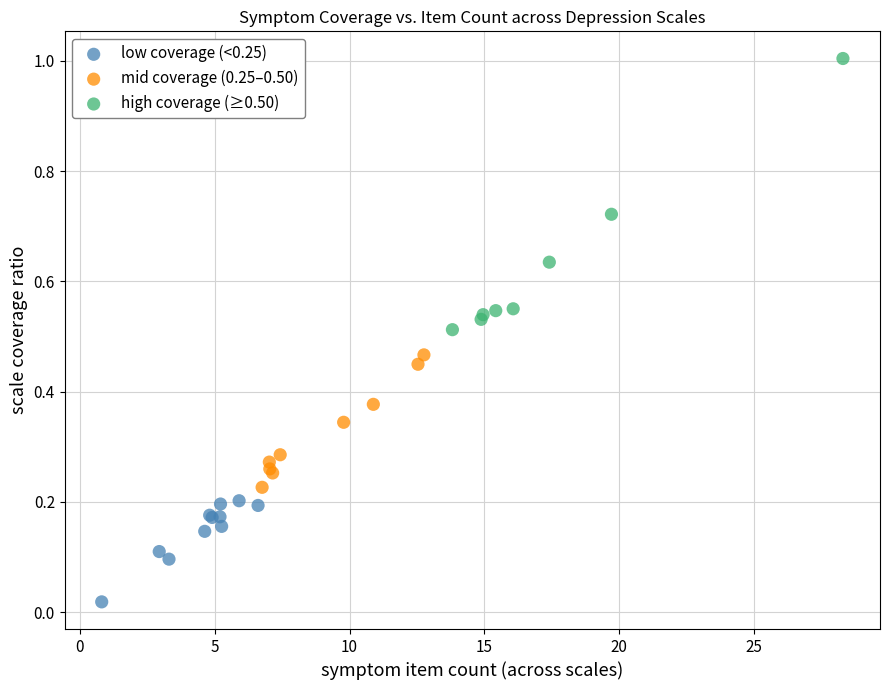

Which series contains the highest Y value?

high coverage (≥0.50)